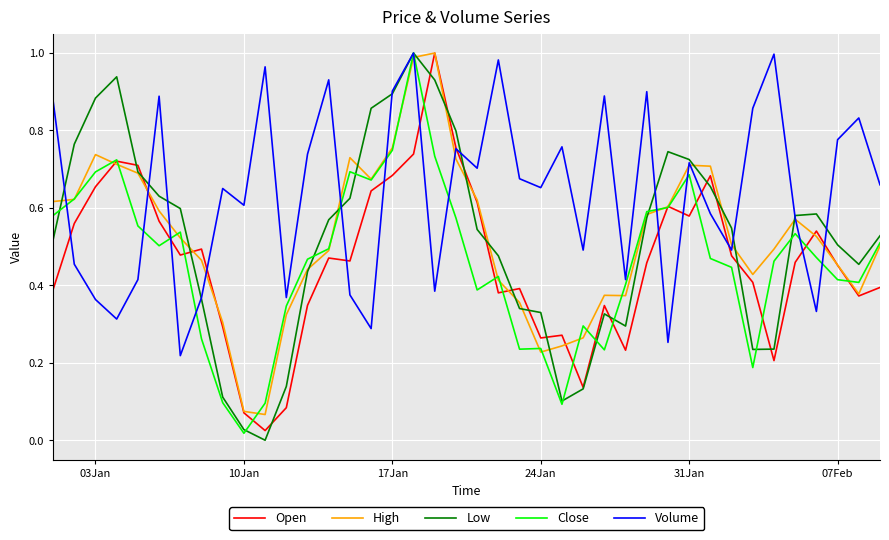

Which series has the largest total across all categories?

Volume